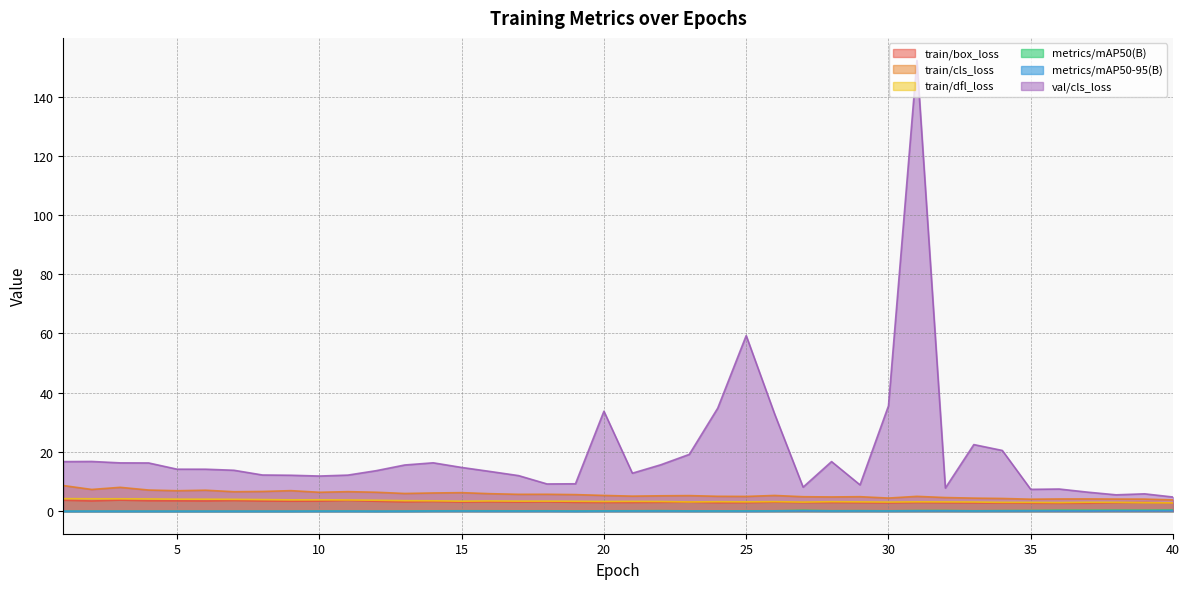

Rank the series by their maximum value, from highest to lowest.

val/cls_loss, train/cls_loss, train/dfl_loss, train/box_loss, metrics/mAP50(B), metrics/mAP50-95(B)